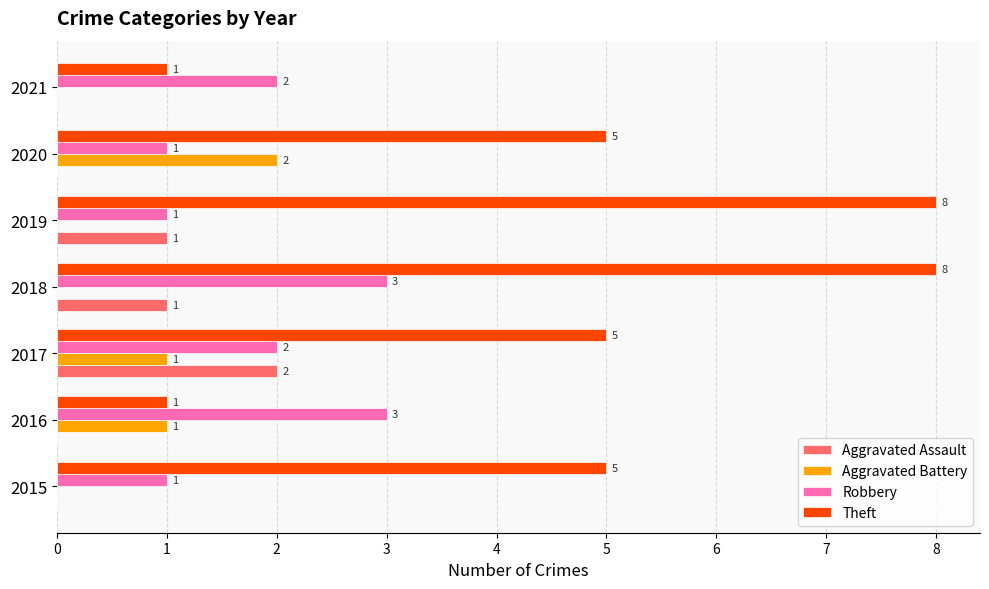

Which series has the largest total across all categories?

Theft